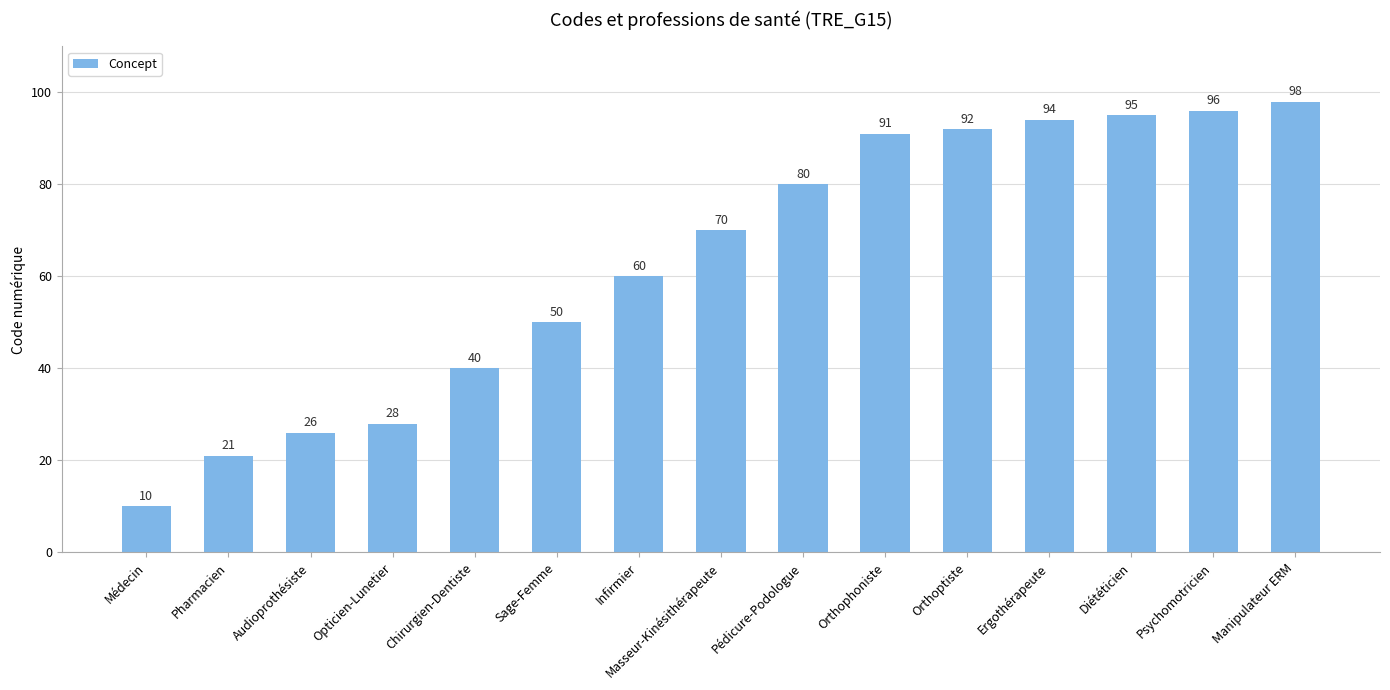

Is it true that the value at Orthophoniste is 22?

False